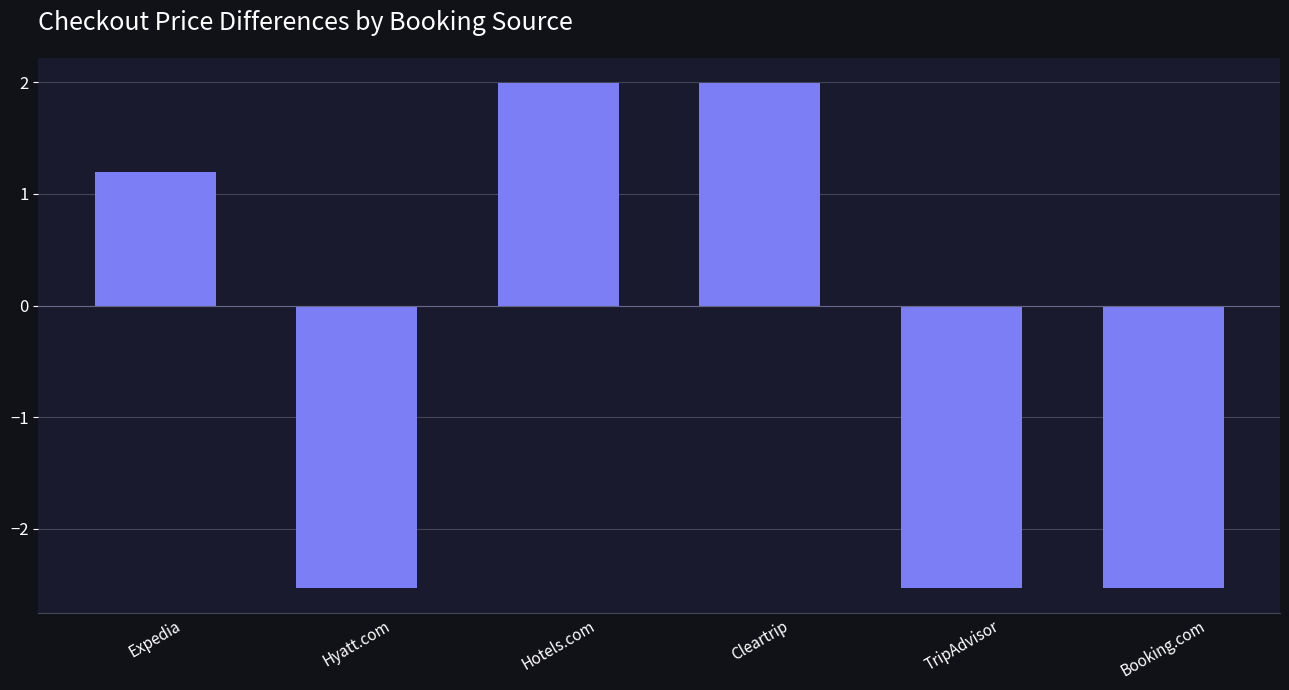

What is the average value?

-0.4